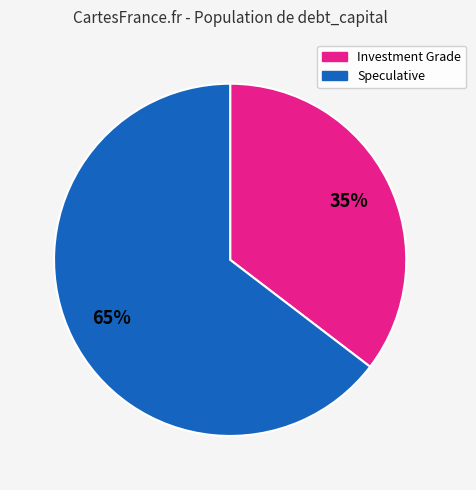

To the nearest percent, what is the average slice percentage?

50%